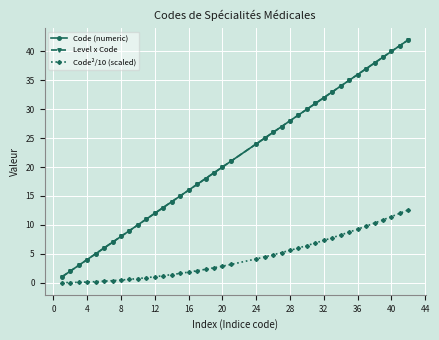

Does the chart have visible grid lines?

Yes